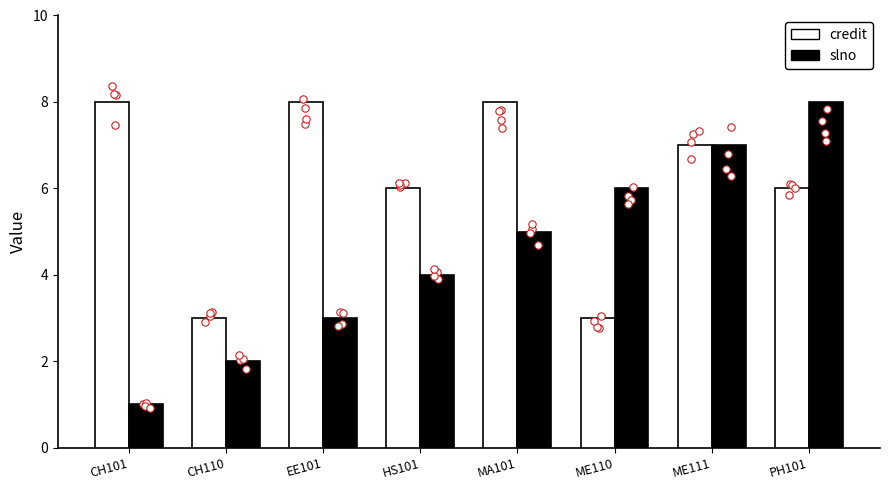

What is the total value across all series at CH101?

9